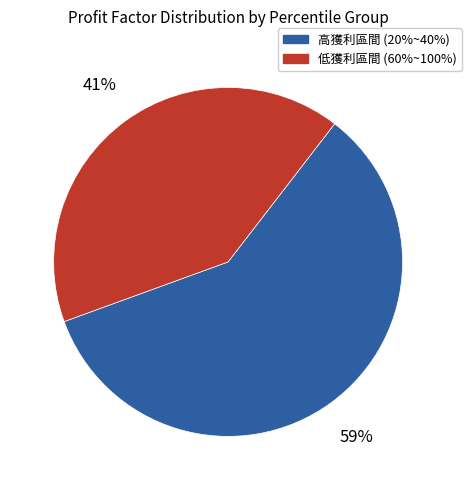

True or false: 低獲利區間 (60%~100%) accounts for 49% of the total.

False